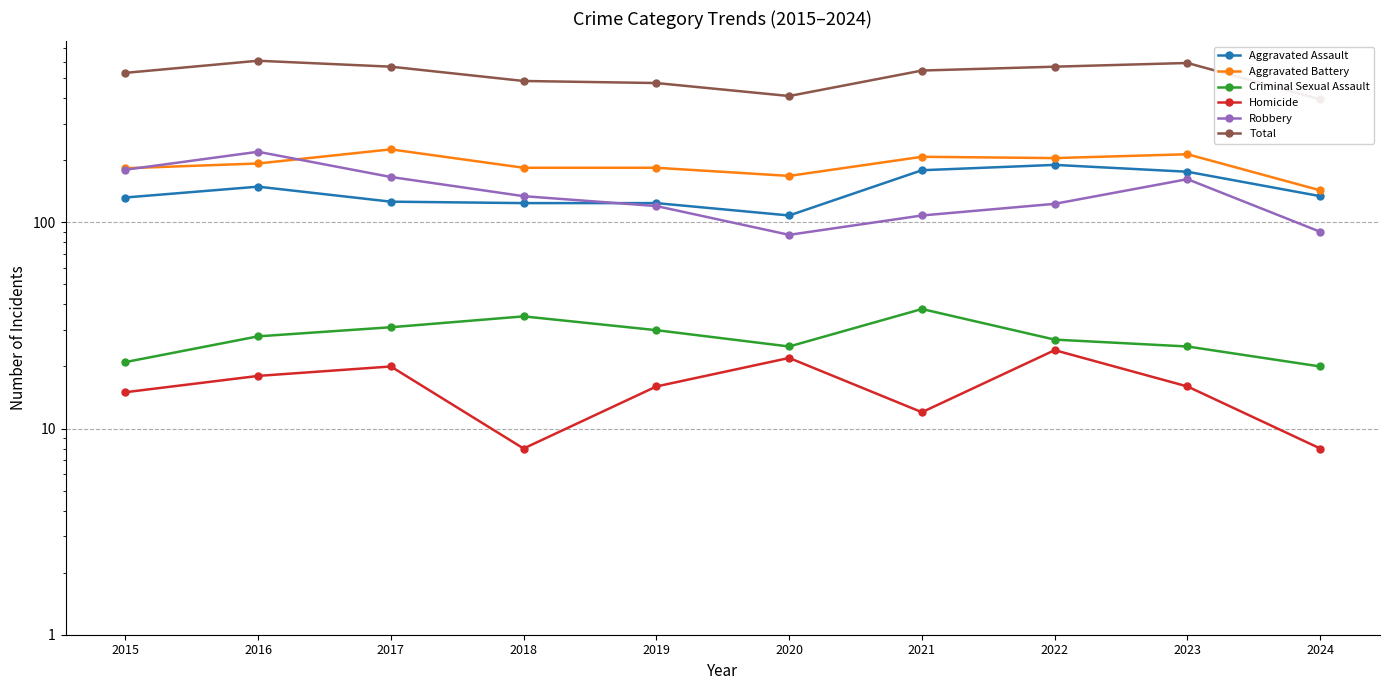

What is the average value of the Robbery series?

139